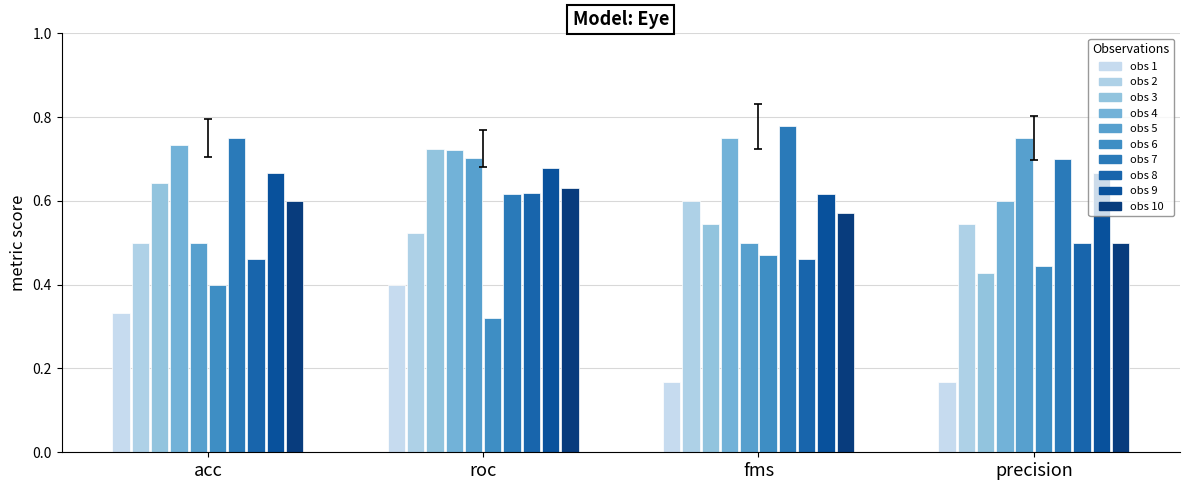

What is the sum of all precision values?

5.3